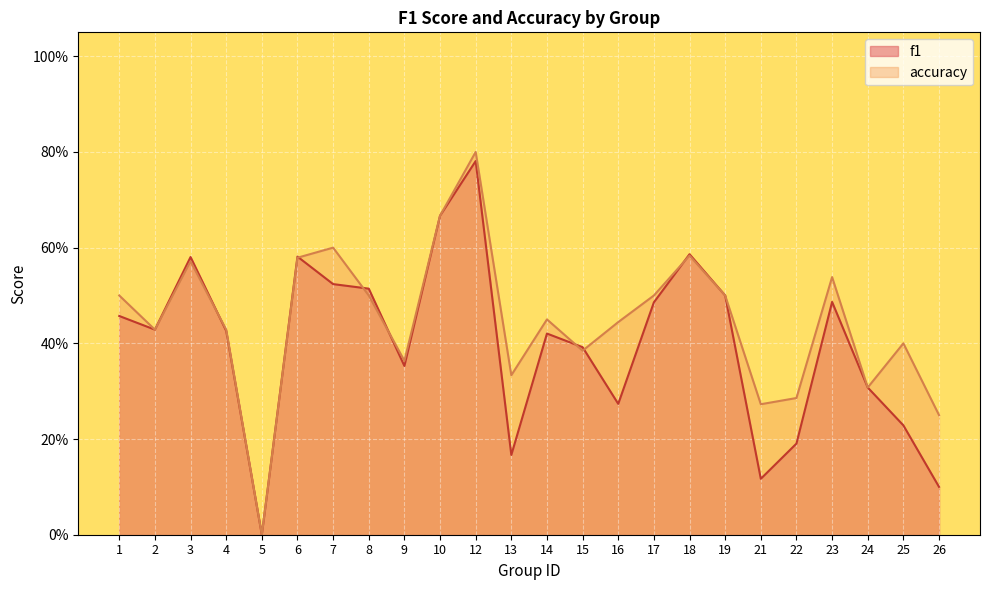

At which label does accuracy reach its minimum?

5